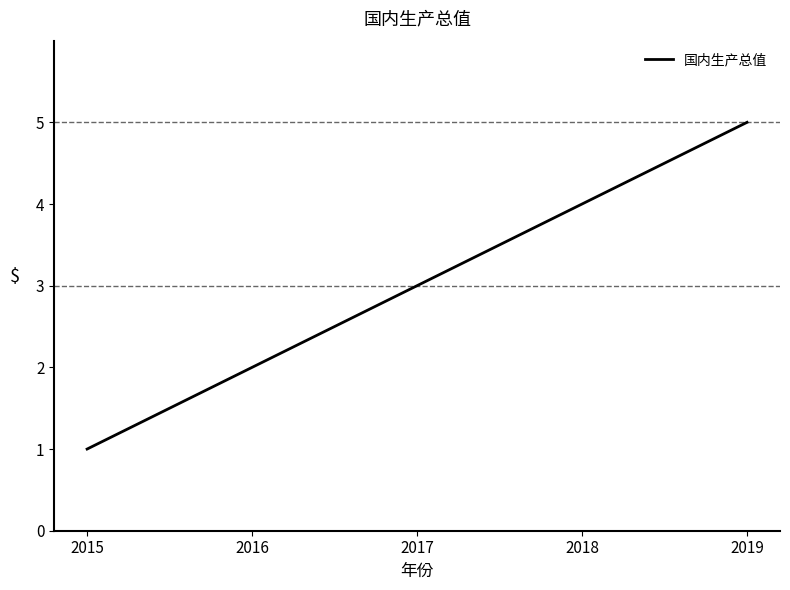

Rank the categories by value from highest to lowest.

2019, 2018, 2017, 2016, 2015